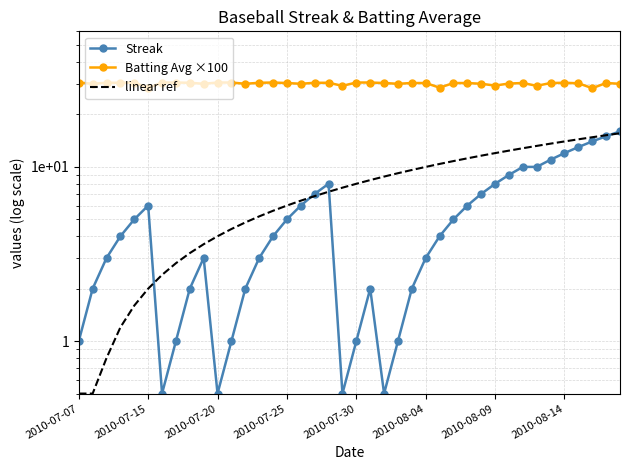

Where is Batting Avg ×100 nearest to the value 29?

19